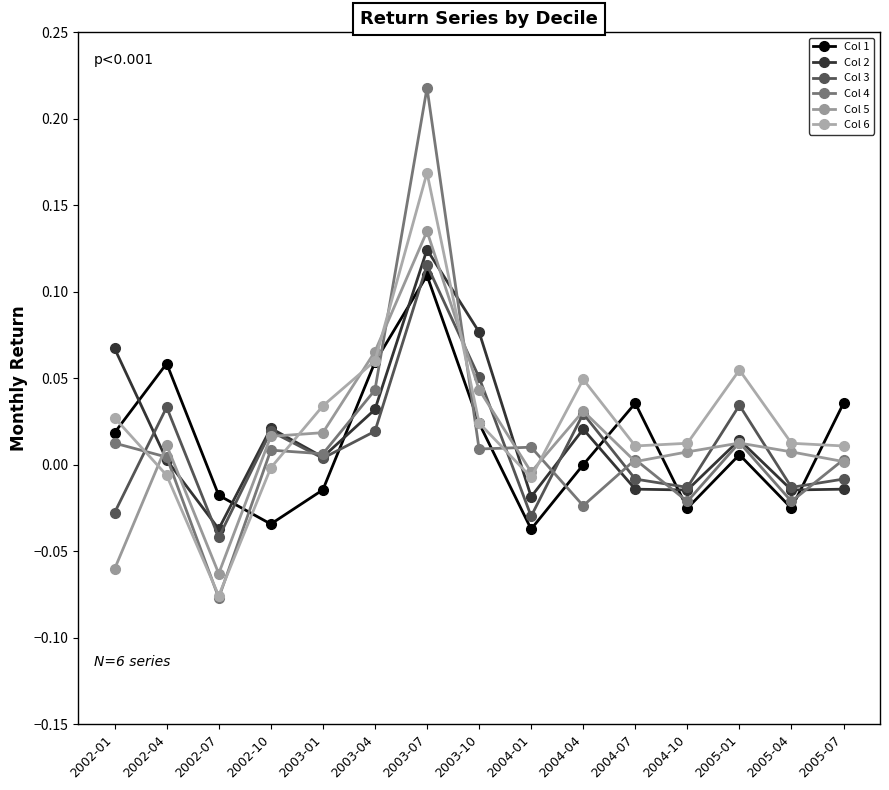

How many distinct data groups are displayed?

6